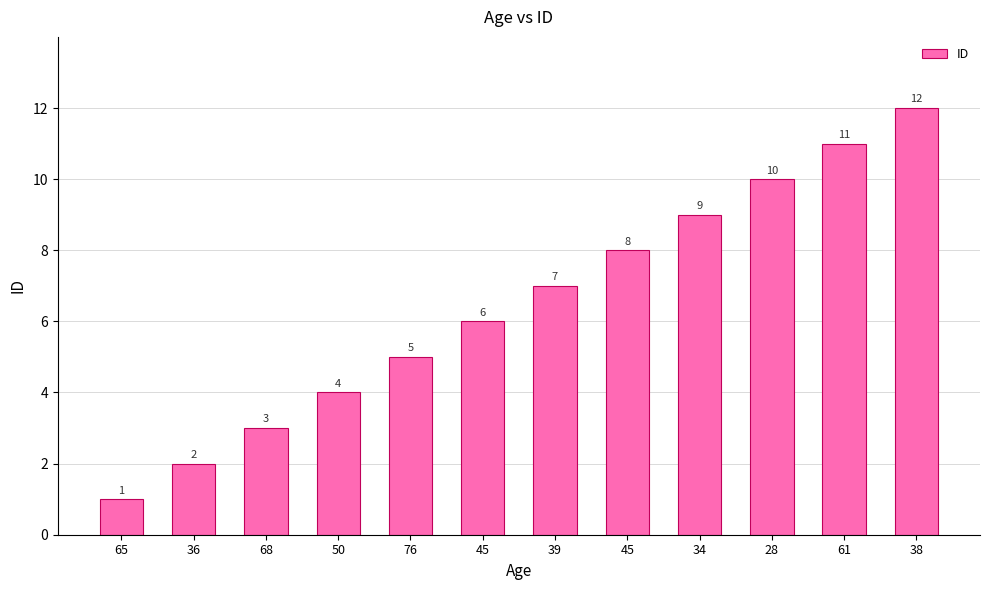

Are the bars horizontal?

No